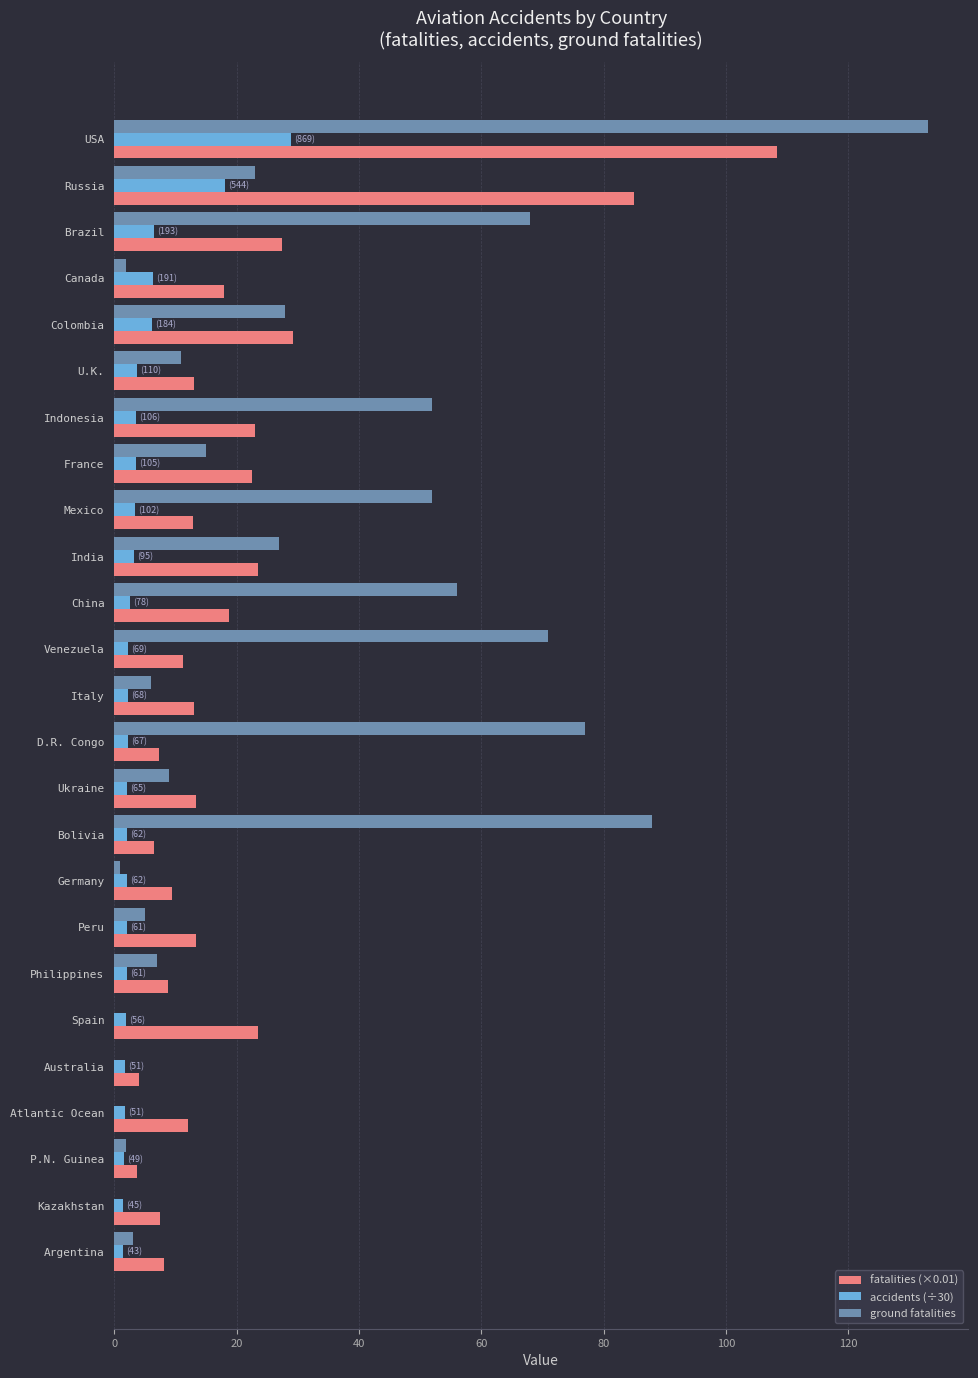

Is the value of ground fatalities at France greater than the value of fatalities (×0.01) at D.R. Congo?

Yes